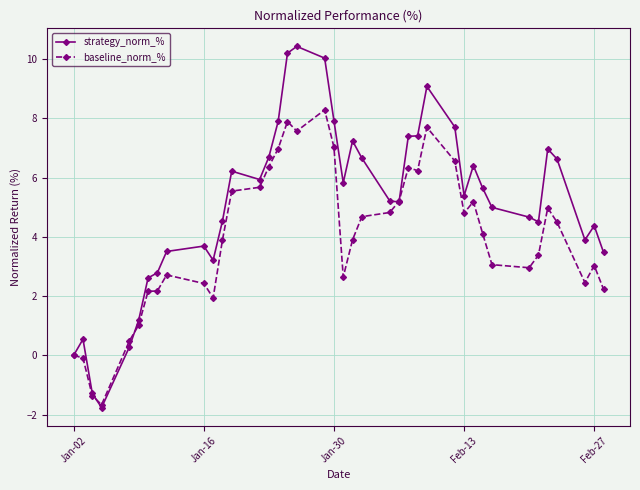

List the series in order of their peak value, highest first.

strategy_norm_%, baseline_norm_%